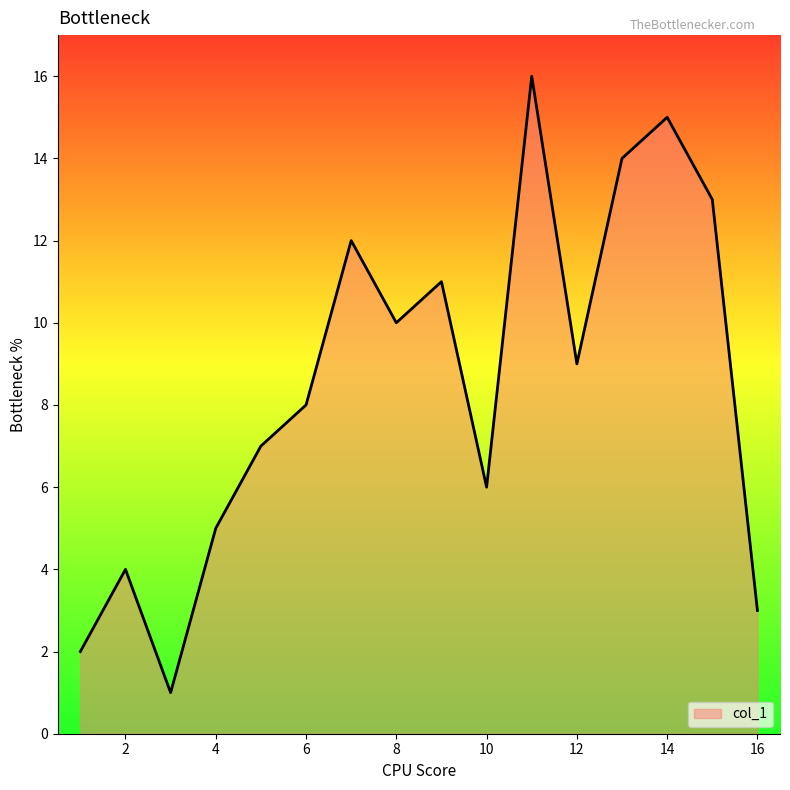

What is the minimum value shown in the chart?

1